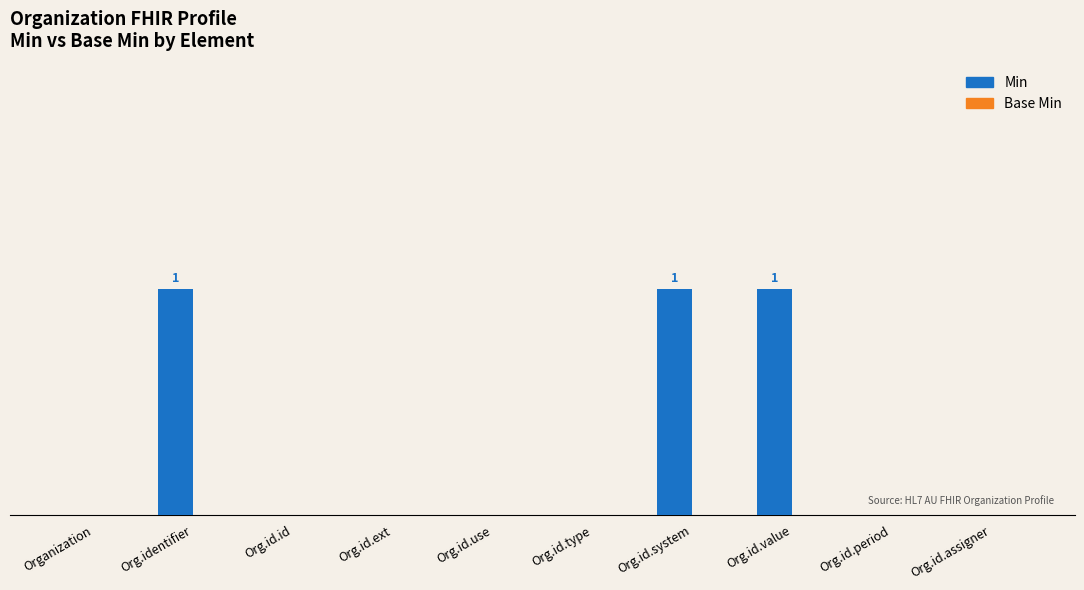

Does the chart contain stacked bars?

No